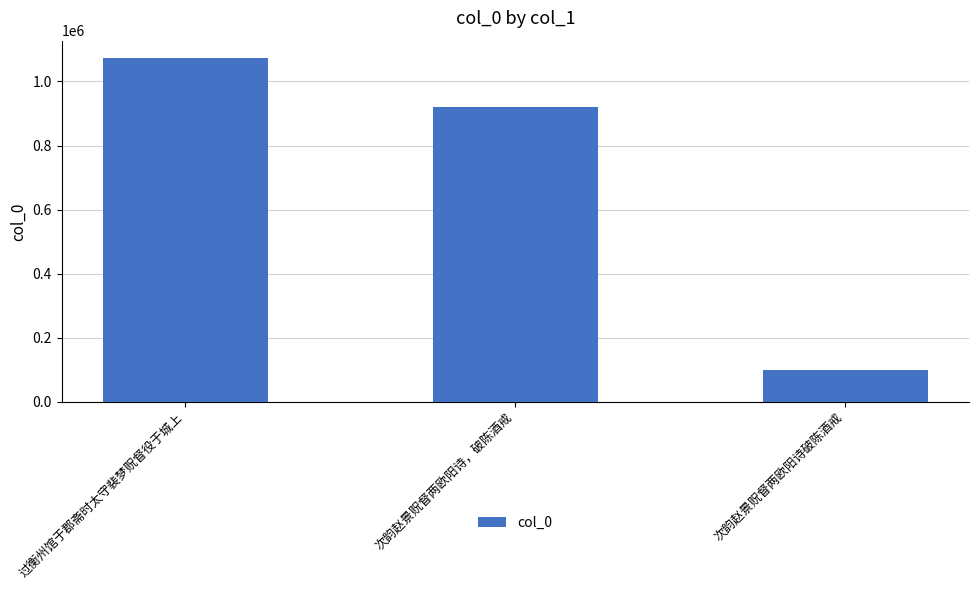

What is the smallest value displayed?

101243